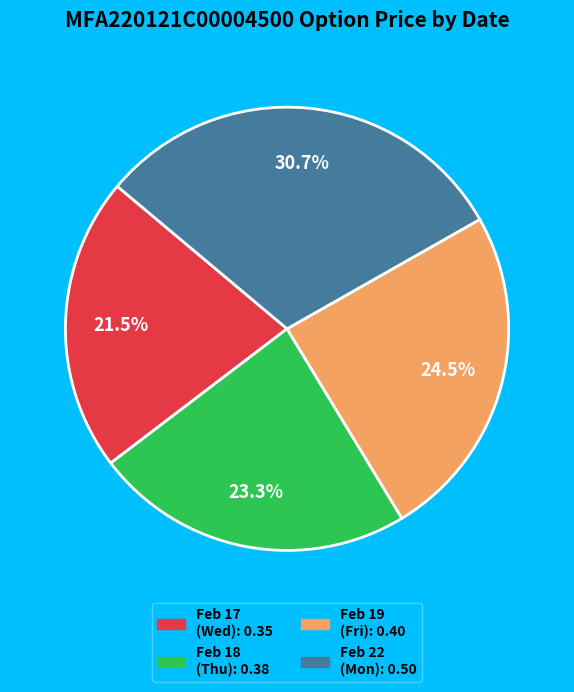

Is there any slice that represents more than half of the pie?

No